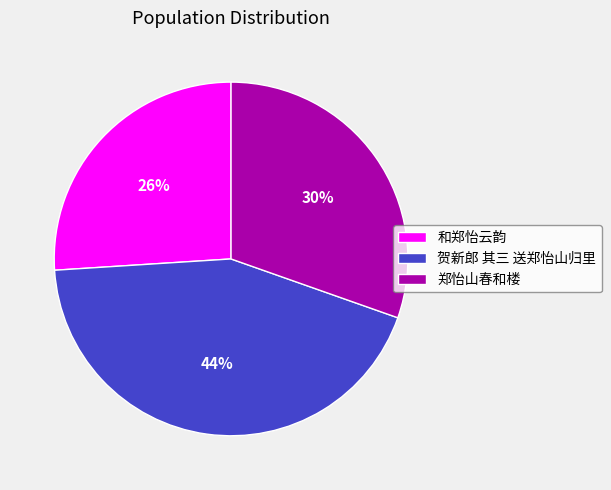

To the nearest percent, what portion does 郑怡山春和楼 represent?

30%